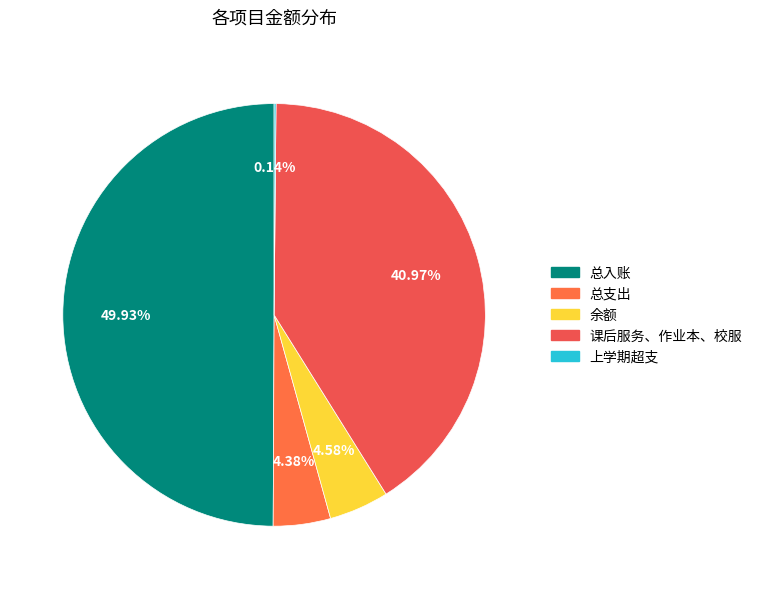

To the nearest percent, what is the average slice percentage?

20%